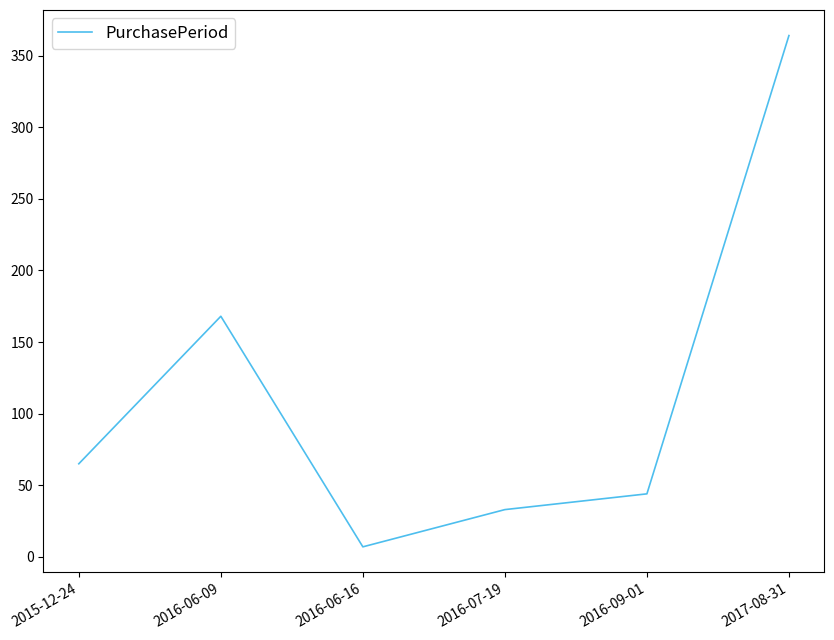

Is this an area chart (filled region under the line)?

No